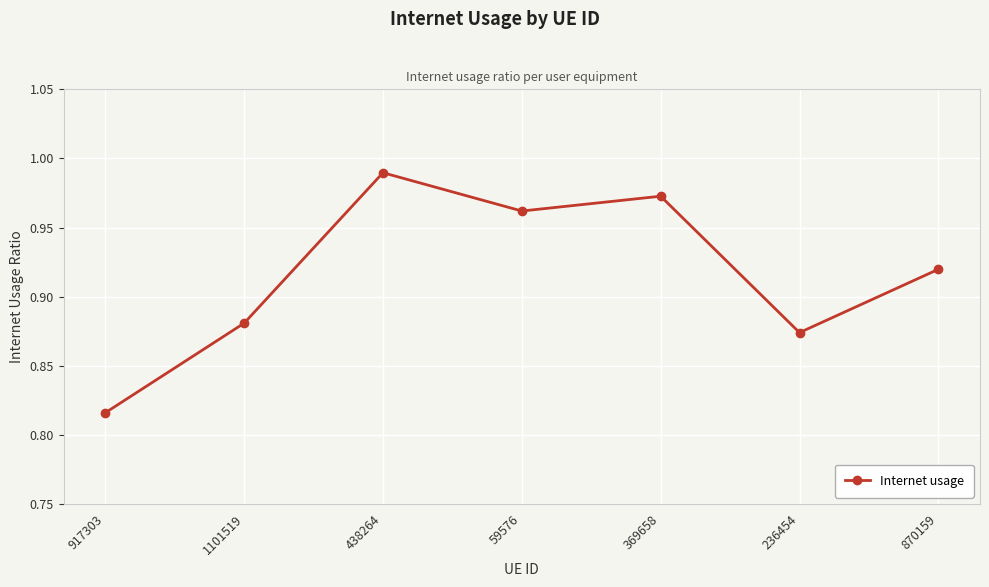

What is the change in value from 917303 to 1101519?

+0.1